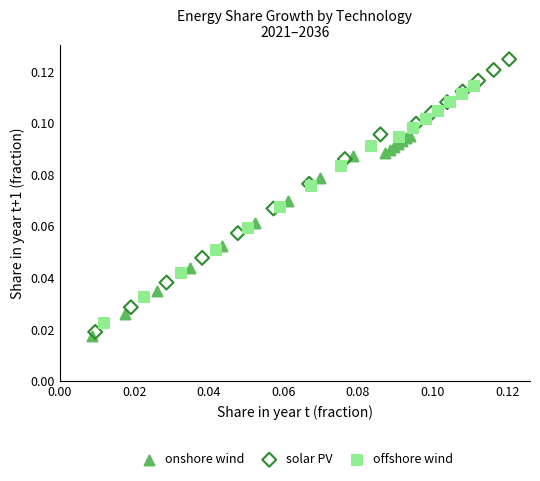

What are all the series names shown in the legend?

onshore wind, solar PV, offshore wind